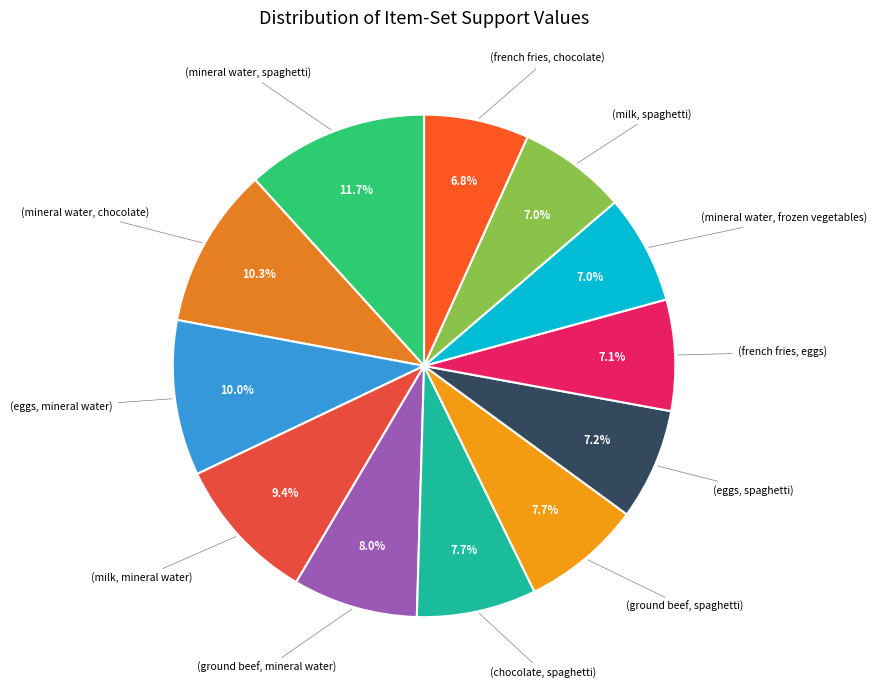

How many segments does this pie chart have?

12